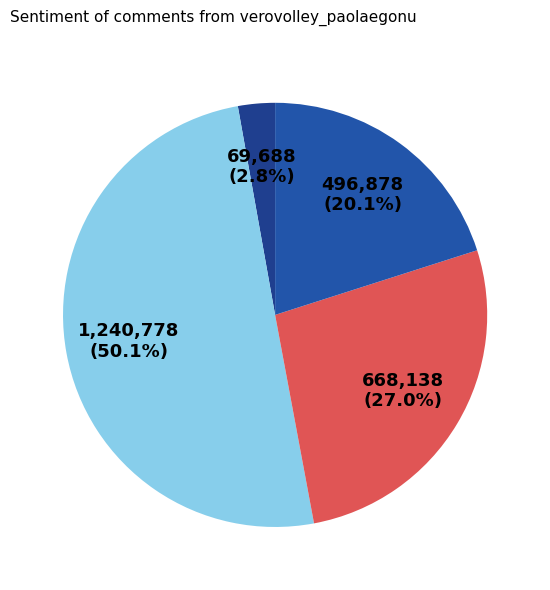

How many slices are in this pie chart?

4